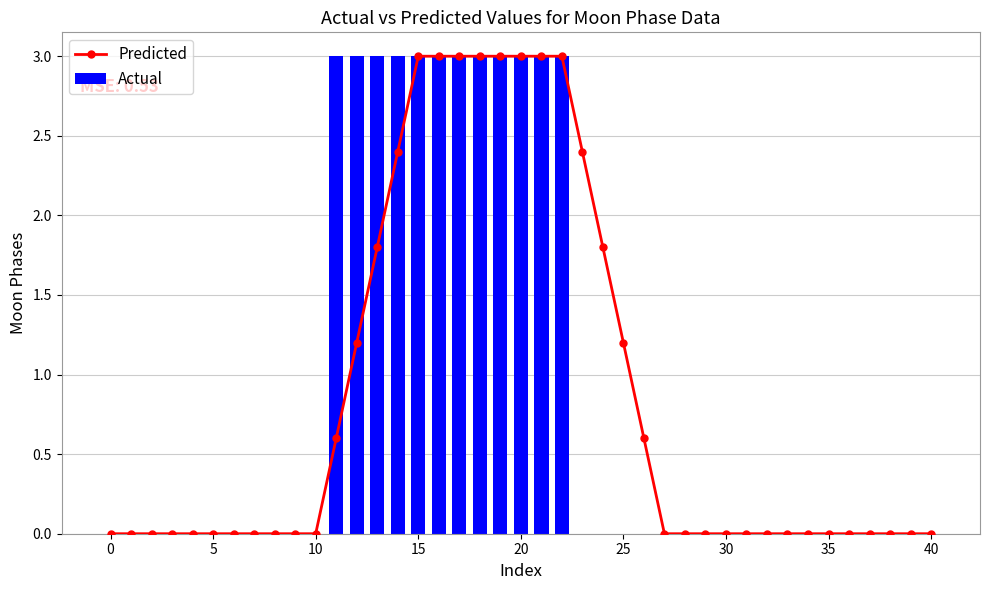

What is the sum of all Actual values?

36